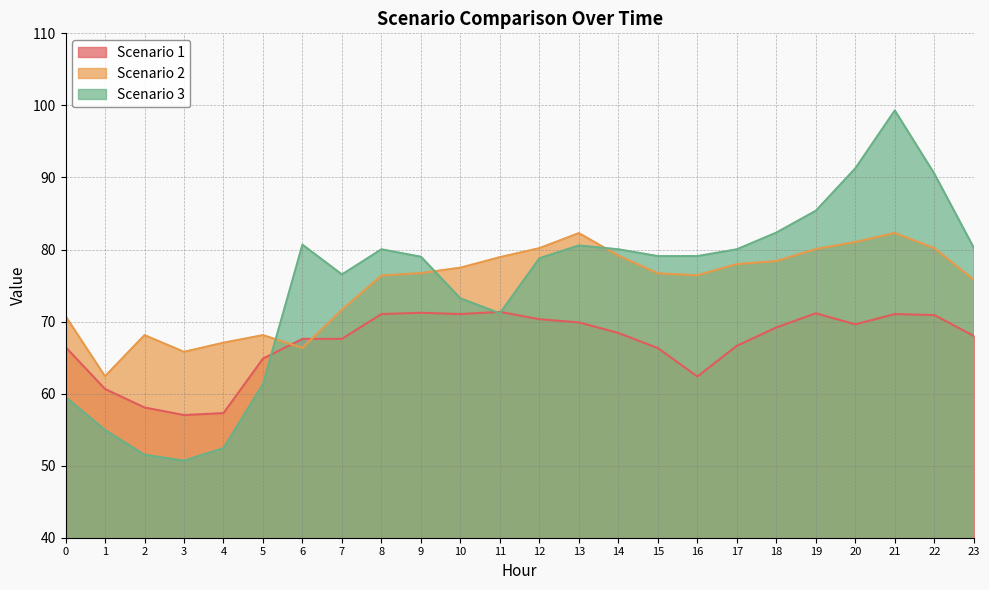

Reading right to left, transcribe all the data shown in this chart.

Scenario 1: 23=68.0	22=70.9	21=71.0	20=69.6	19=71.1	18=69.2	17=66.6	16=62.4	15=66.3	14=68.4	13=69.9	12=70.3	11=71.3	10=71.0	9=71.2	8=71.0	7=67.6	6=67.6	5=64.9	4=57.3	3=57.0	2=58.1	1=60.6	0=66.5
Scenario 2: 23=75.8	22=80.2	21=82.3	20=81.0	19=80.1	18=78.4	17=78.0	16=76.4	15=76.7	14=79.2	13=82.3	12=80.2	11=78.9	10=77.5	9=76.7	8=76.4	7=71.6	6=66.4	5=68.1	4=67.1	3=65.8	2=68.1	1=62.4	0=70.8
Scenario 3: 23=80.2	22=90.5	21=99.3	20=91.3	19=85.4	18=82.3	17=80.0	16=79.1	15=79.1	14=80.0	13=80.6	12=78.8	11=71.1	10=73.2	9=79.0	8=80.0	7=76.5	6=80.7	5=61.3	4=52.4	3=50.7	2=51.5	1=55.0	0=59.5